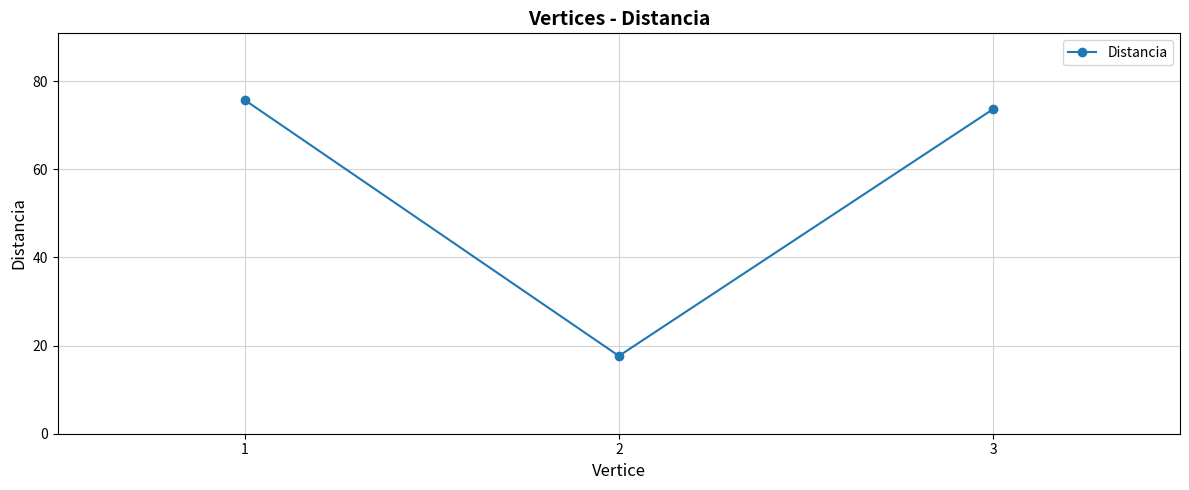

List the labels in order of value, smallest first.

2, 3, 1